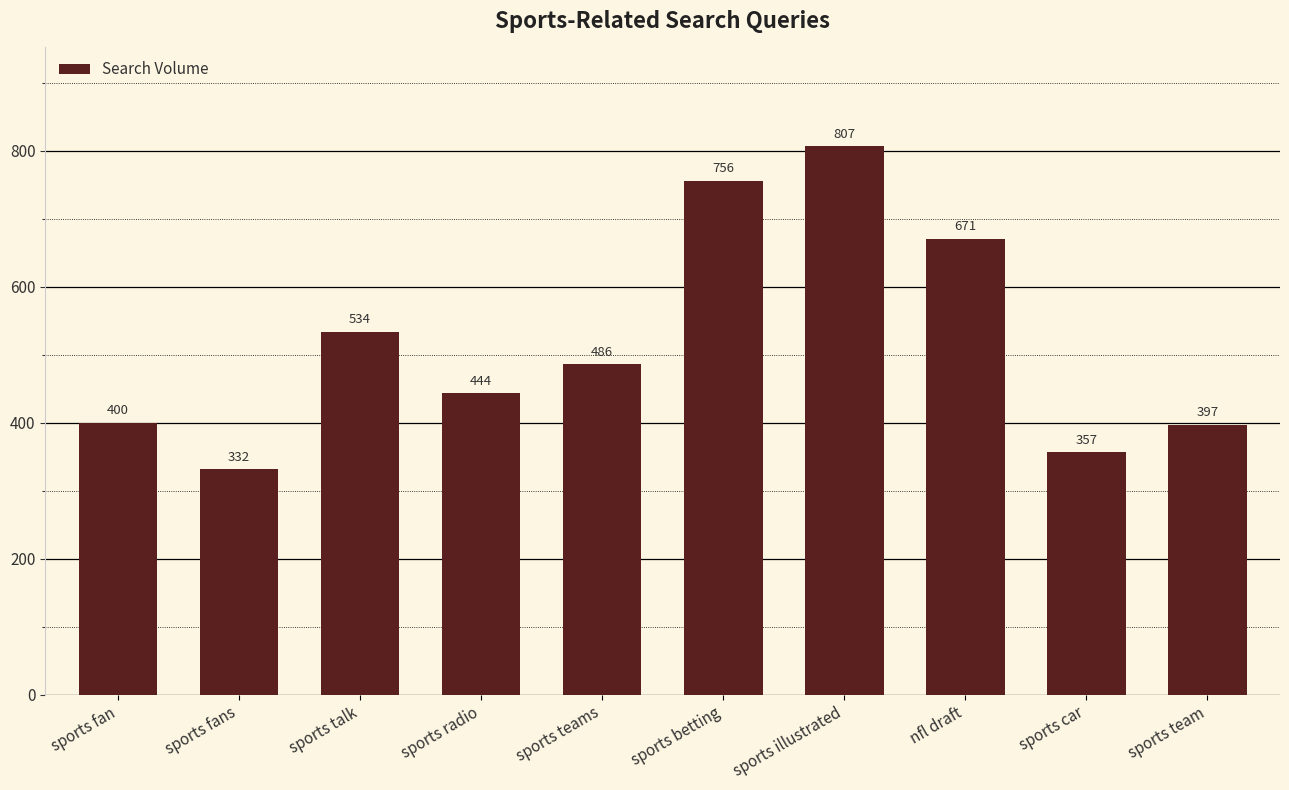

Rank the categories by value from lowest to highest.

sports fans, sports car, sports team, sports fan, sports radio, sports teams, sports talk, nfl draft, sports betting, sports illustrated